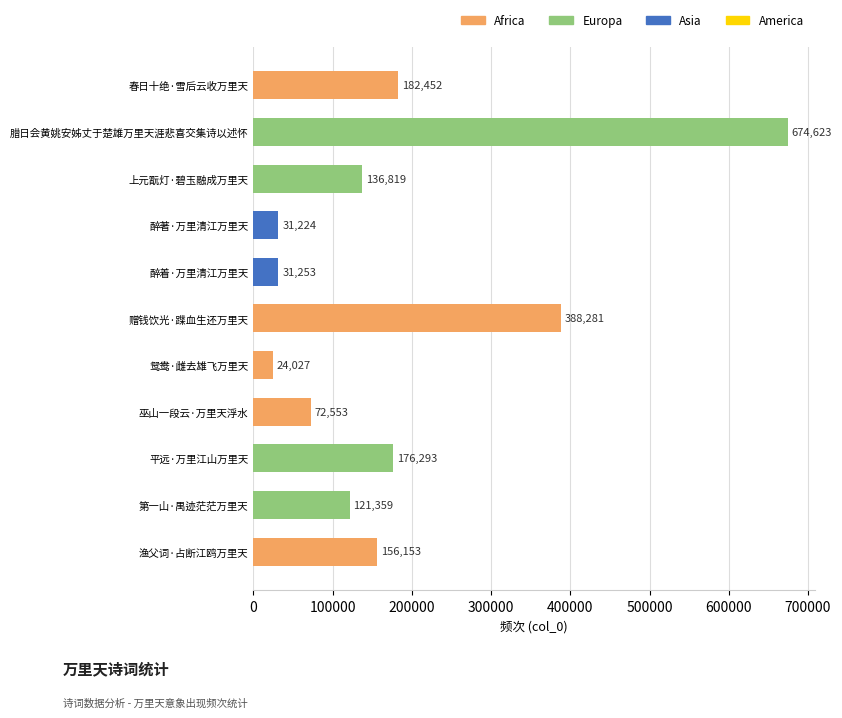

Where is the data nearest to the value 349325?

赠钱饮光·蹀血生还万里天